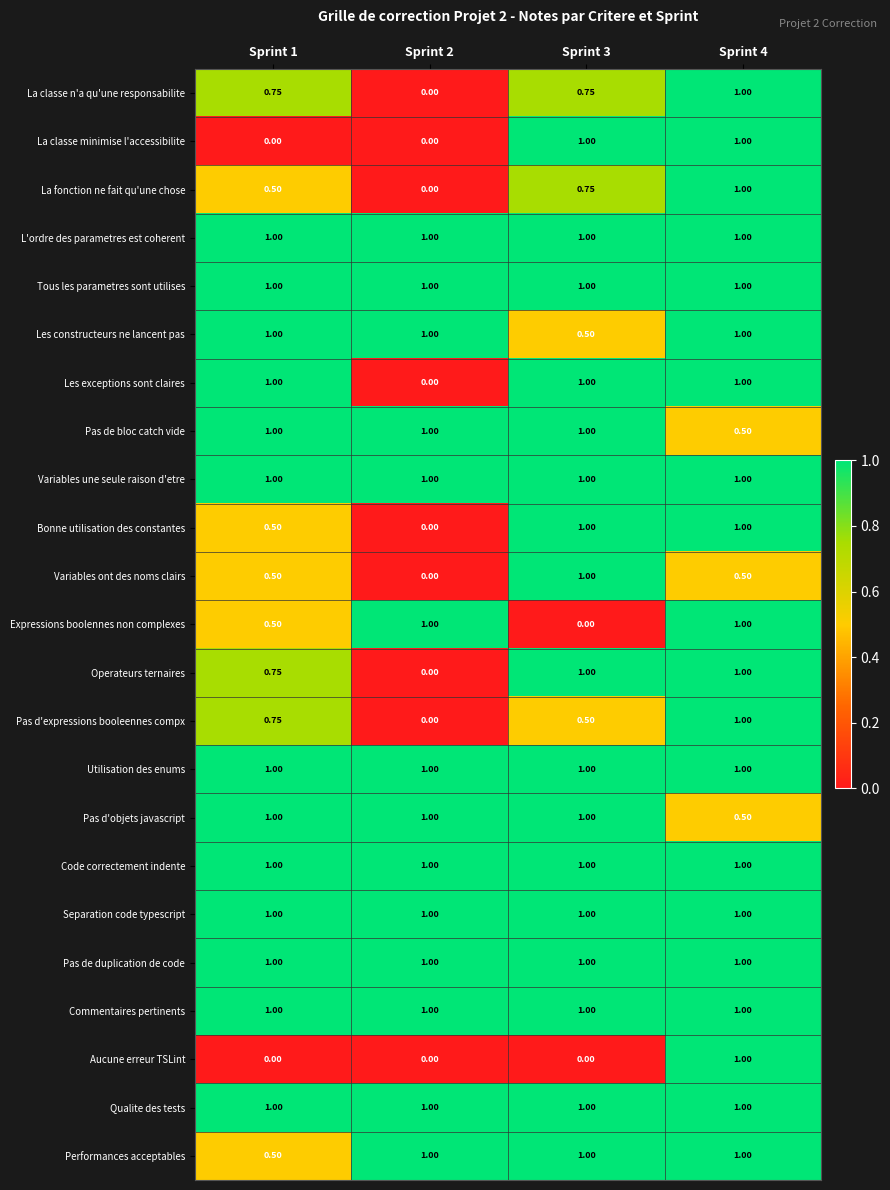

Reading left to right, what are all the values shown in this chart?

La classe n'a qu'une responsabilite: Sprint 1=0.8	Sprint 2=0.0	Sprint 3=0.8	Sprint 4=1.0
La classe minimise l'accessibilite: Sprint 1=0.0	Sprint 2=0.0	Sprint 3=1.0	Sprint 4=1.0
La fonction ne fait qu'une chose: Sprint 1=0.5	Sprint 2=0.0	Sprint 3=0.8	Sprint 4=1.0
L'ordre des parametres est coherent: Sprint 1=1.0	Sprint 2=1.0	Sprint 3=1.0	Sprint 4=1.0
Tous les parametres sont utilises: Sprint 1=1.0	Sprint 2=1.0	Sprint 3=1.0	Sprint 4=1.0
Les constructeurs ne lancent pas: Sprint 1=1.0	Sprint 2=1.0	Sprint 3=0.5	Sprint 4=1.0
Les exceptions sont claires: Sprint 1=1.0	Sprint 2=0.0	Sprint 3=1.0	Sprint 4=1.0
Pas de bloc catch vide: Sprint 1=1.0	Sprint 2=1.0	Sprint 3=1.0	Sprint 4=0.5
Variables une seule raison d'etre: Sprint 1=1.0	Sprint 2=1.0	Sprint 3=1.0	Sprint 4=1.0
Bonne utilisation des constantes: Sprint 1=0.5	Sprint 2=0.0	Sprint 3=1.0	Sprint 4=1.0
Variables ont des noms clairs: Sprint 1=0.5	Sprint 2=0.0	Sprint 3=1.0	Sprint 4=0.5
Expressions boolennes non complexes: Sprint 1=0.5	Sprint 2=1.0	Sprint 3=0.0	Sprint 4=1.0
Operateurs ternaires: Sprint 1=0.8	Sprint 2=0.0	Sprint 3=1.0	Sprint 4=1.0
Pas d'expressions booleennes compx: Sprint 1=0.8	Sprint 2=0.0	Sprint 3=0.5	Sprint 4=1.0
Utilisation des enums: Sprint 1=1.0	Sprint 2=1.0	Sprint 3=1.0	Sprint 4=1.0
Pas d'objets javascript: Sprint 1=1.0	Sprint 2=1.0	Sprint 3=1.0	Sprint 4=0.5
Code correctement indente: Sprint 1=1.0	Sprint 2=1.0	Sprint 3=1.0	Sprint 4=1.0
Separation code typescript: Sprint 1=1.0	Sprint 2=1.0	Sprint 3=1.0	Sprint 4=1.0
Pas de duplication de code: Sprint 1=1.0	Sprint 2=1.0	Sprint 3=1.0	Sprint 4=1.0
Commentaires pertinents: Sprint 1=1.0	Sprint 2=1.0	Sprint 3=1.0	Sprint 4=1.0
Aucune erreur TSLint: Sprint 1=0.0	Sprint 2=0.0	Sprint 3=0.0	Sprint 4=1.0
Qualite des tests: Sprint 1=1.0	Sprint 2=1.0	Sprint 3=1.0	Sprint 4=1.0
Performances acceptables: Sprint 1=0.5	Sprint 2=1.0	Sprint 3=1.0	Sprint 4=1.0